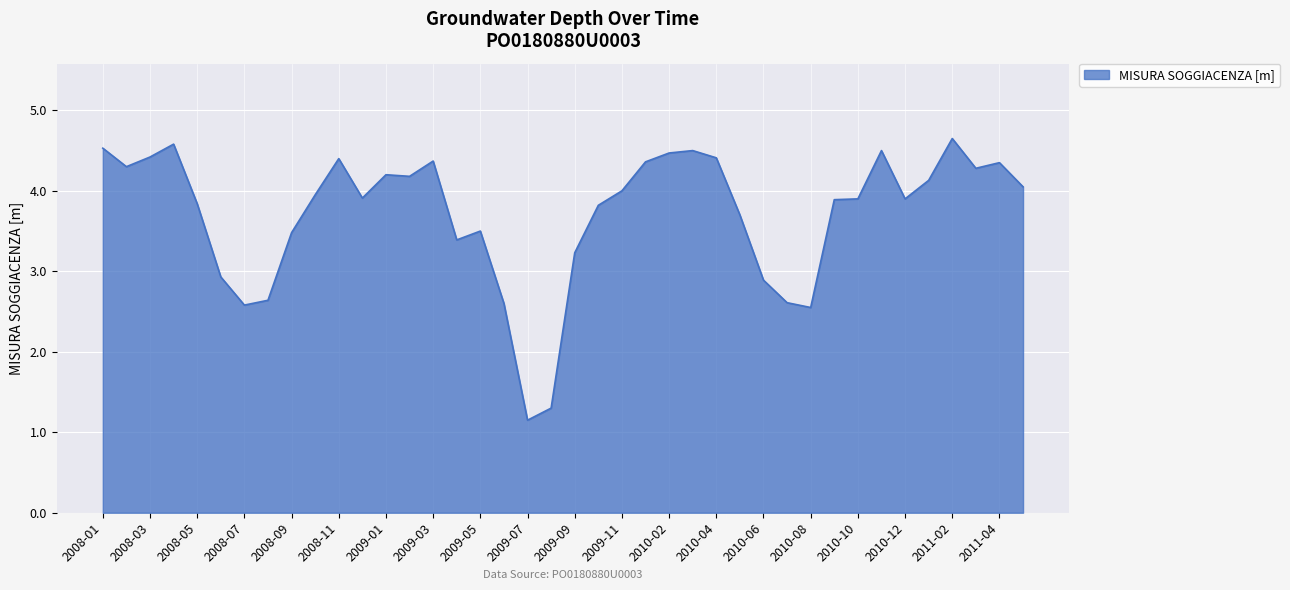

What is the greatest value displayed?

4.7